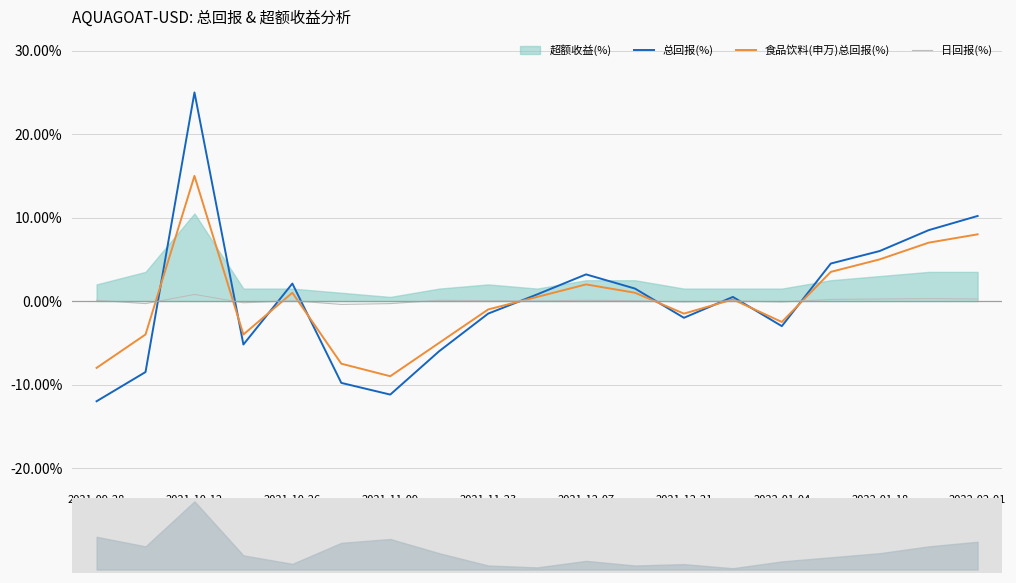

At which label does 总回报(%) reach its peak?

2021-10-12